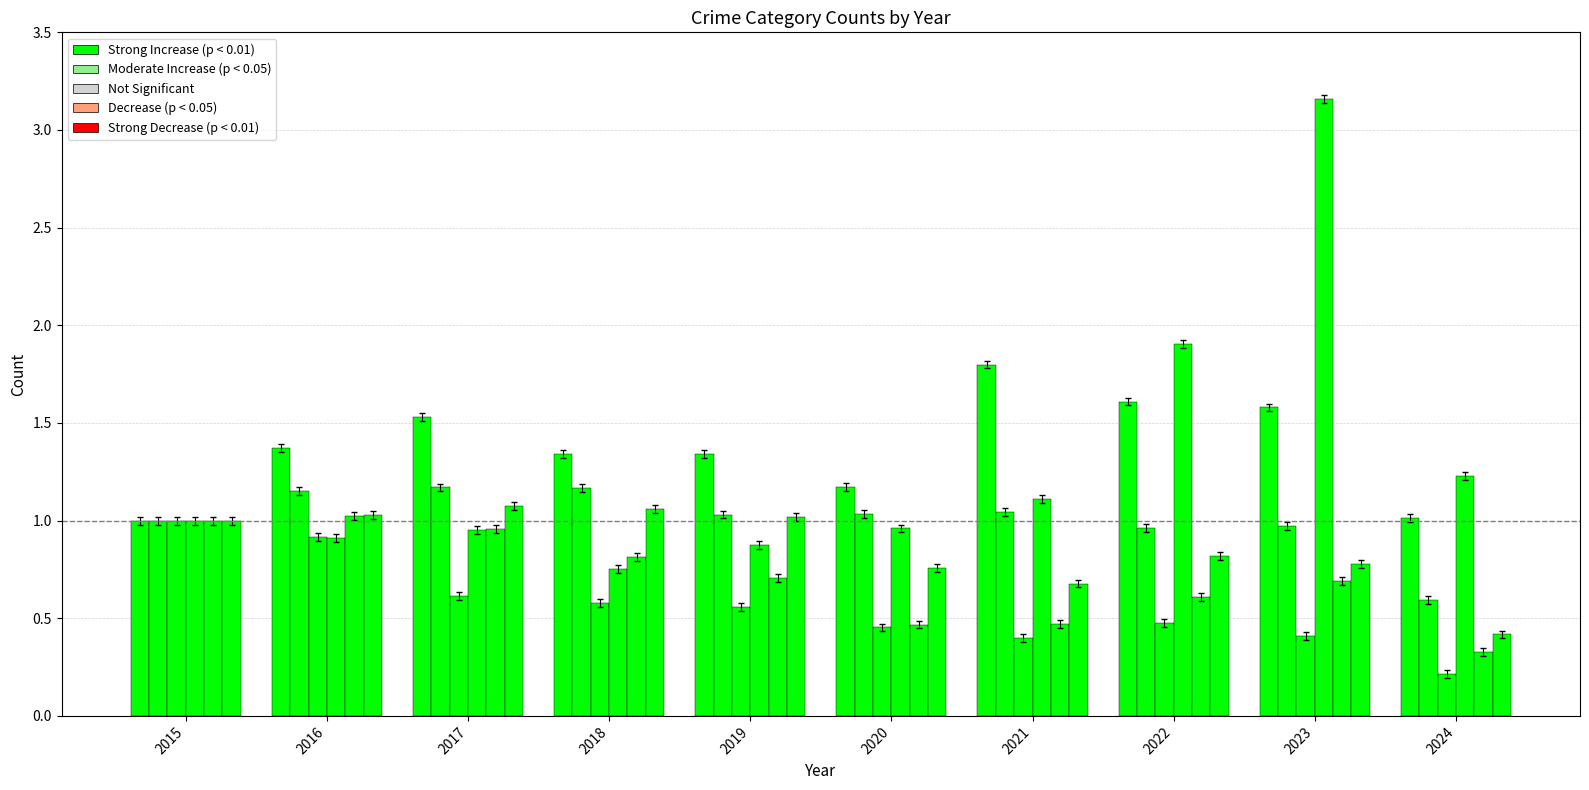

Count the number of data series in this chart.

6